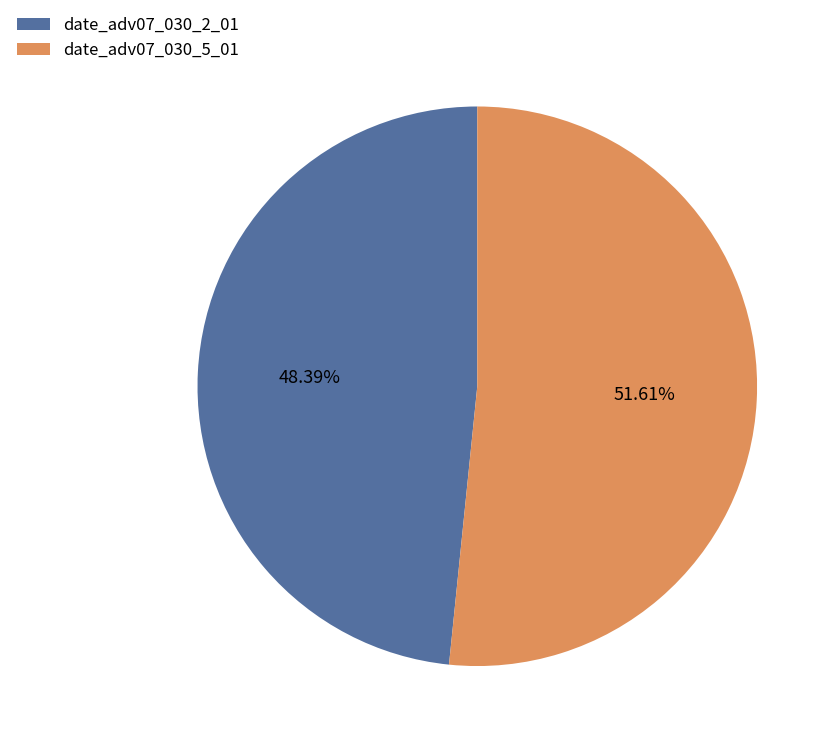

What percentage do date_adv07_030_5_01 and date_adv07_030_2_01 together represent?

100.0%